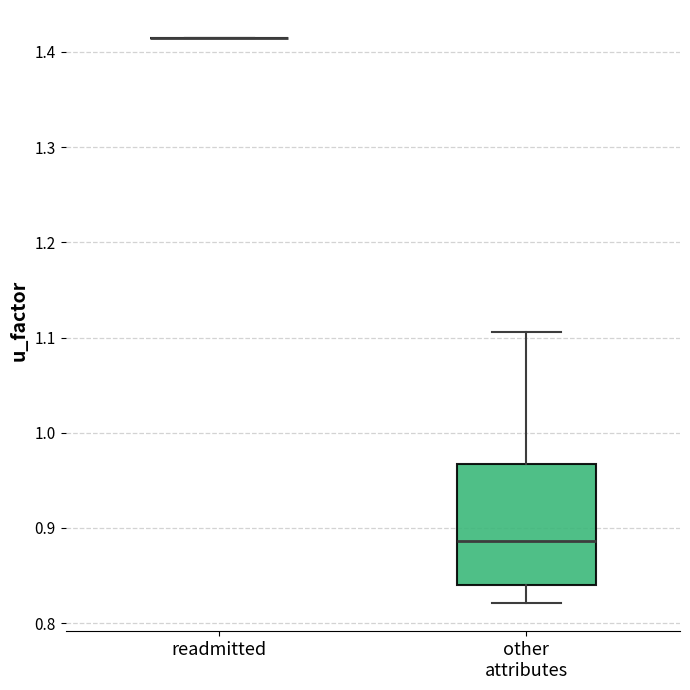

Reading left to right, transcribe this box plot: for each box, give where its median line is, the range the box spans, and where its two whiskers end, as read against the y-axis. The values are not printed on the chart, so give them approximately, as read against the axis.

readmitted: box collapsed to a line at 1.41, whiskers 1.41 to 1.41
other attributes: median 0.89, box 0.84 to 0.97, whiskers 0.82 to 1.11